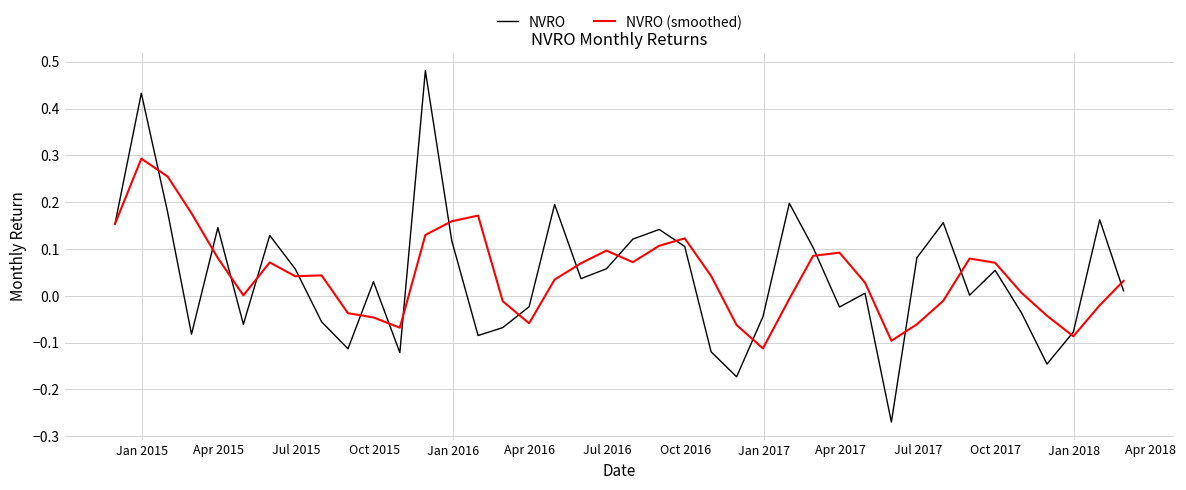

Which series has the widest spread of values?

NVRO